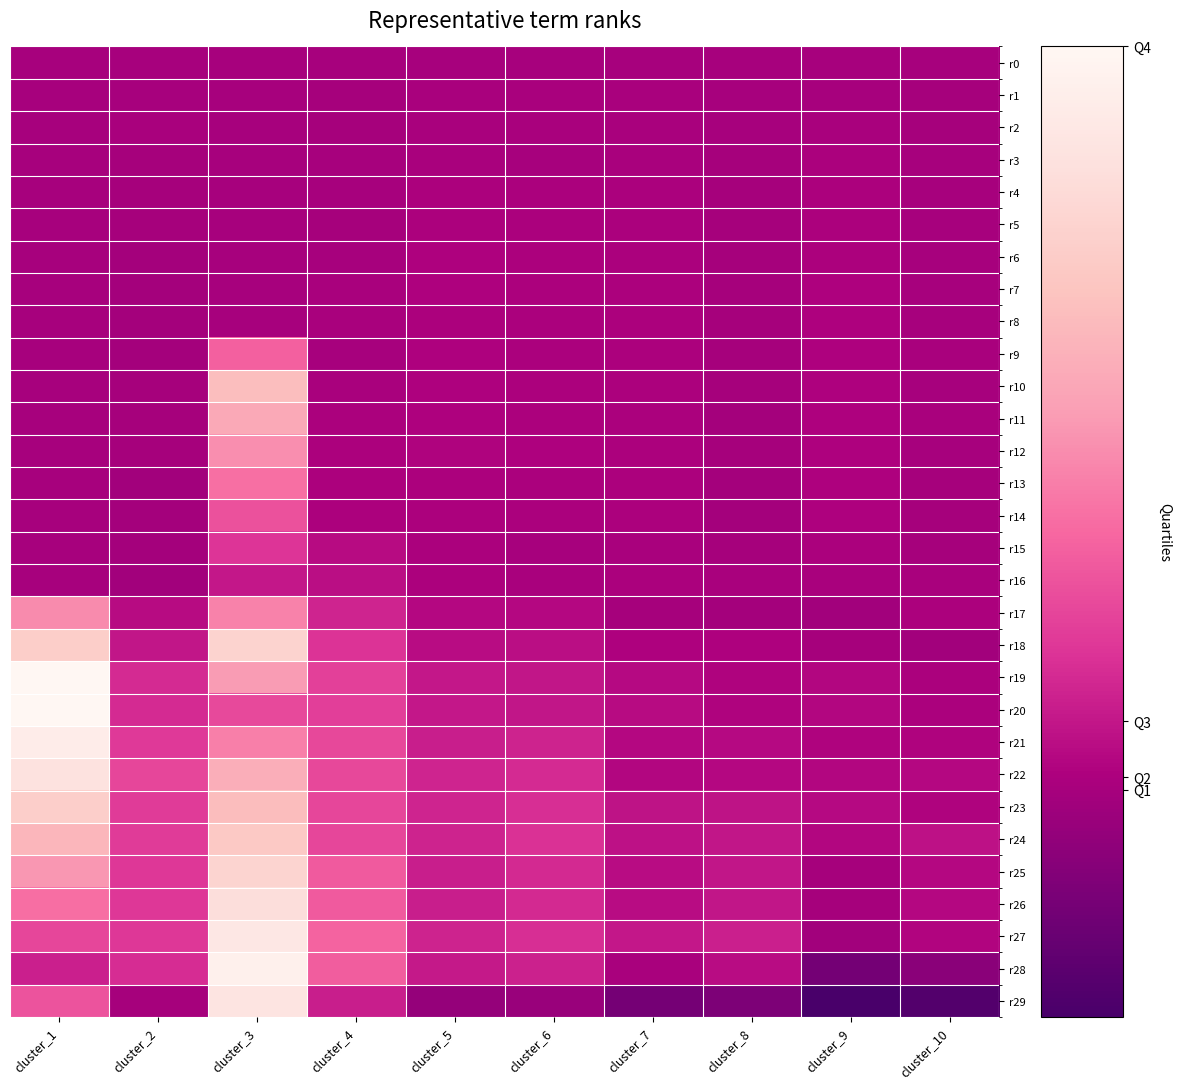

What is the minimum value shown in the chart?

-0.4